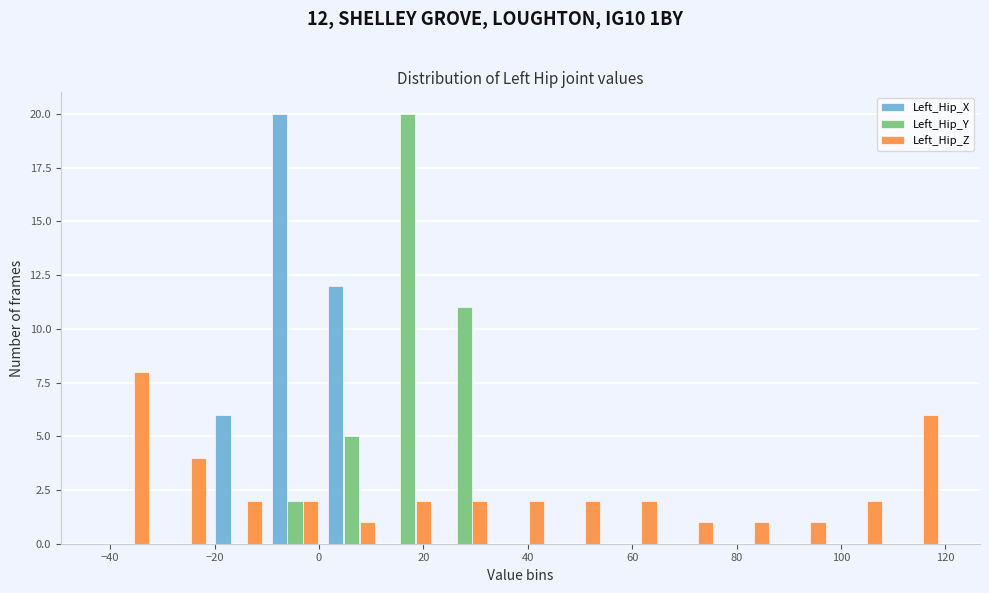

In the Left_Hip_X series, which range on the x-axis has the tallest bar?

-10 to 0